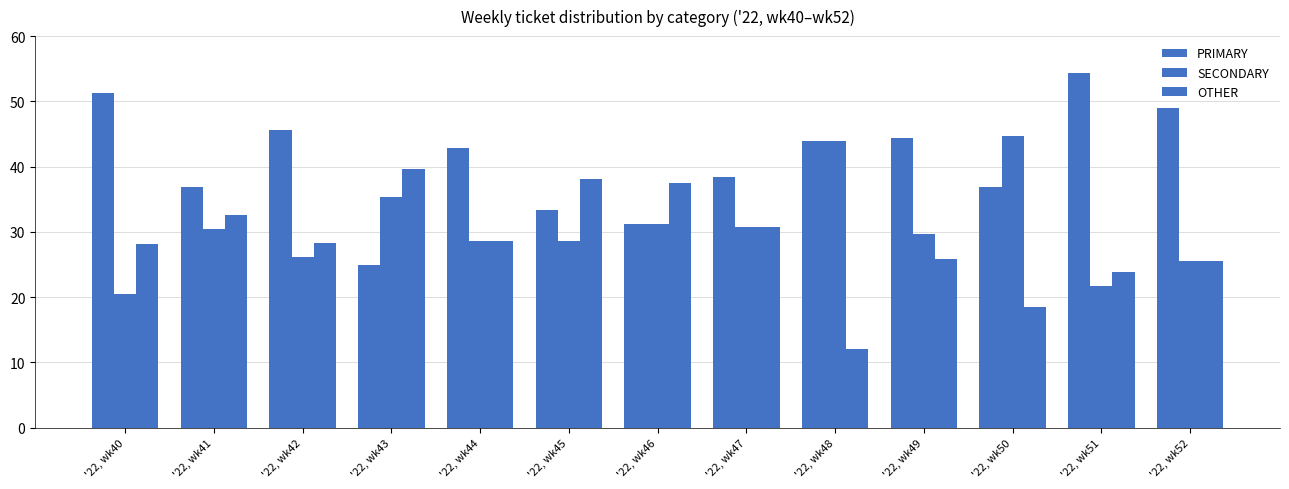

What is the difference between the second highest and minimum values in the SECONDARY series?

23.5